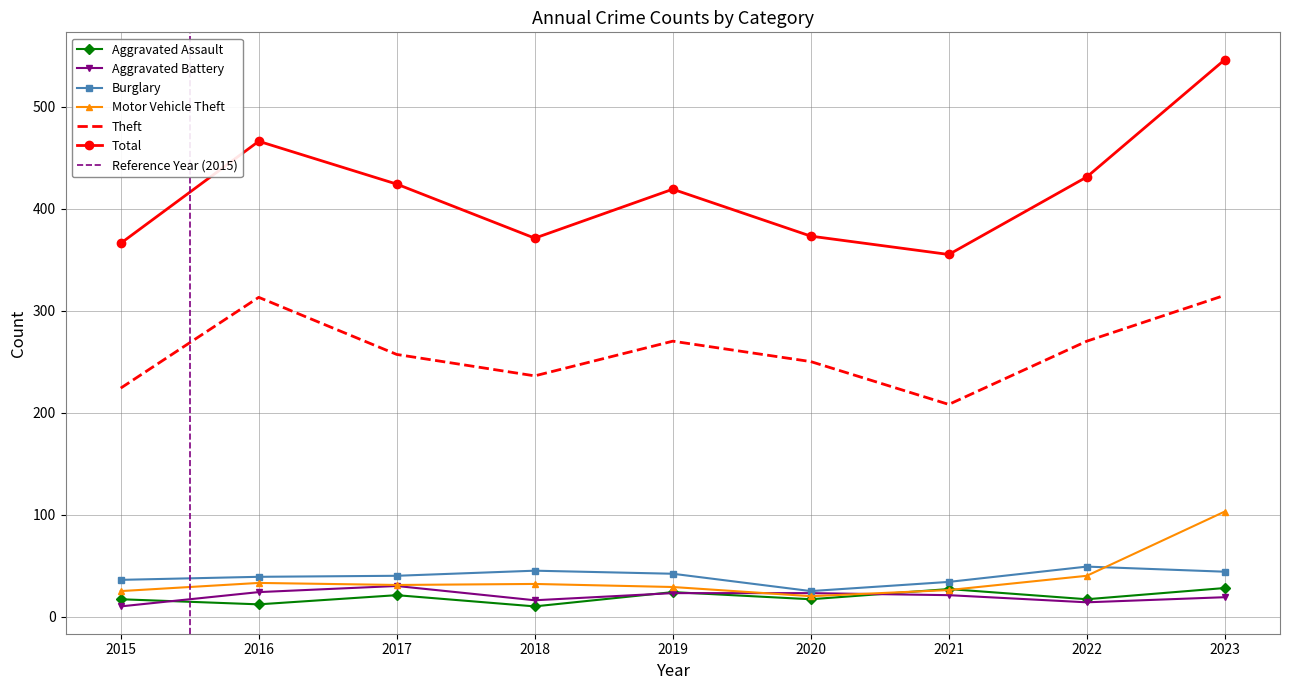

How many interior local peaks does the Motor Vehicle Theft series have?

2